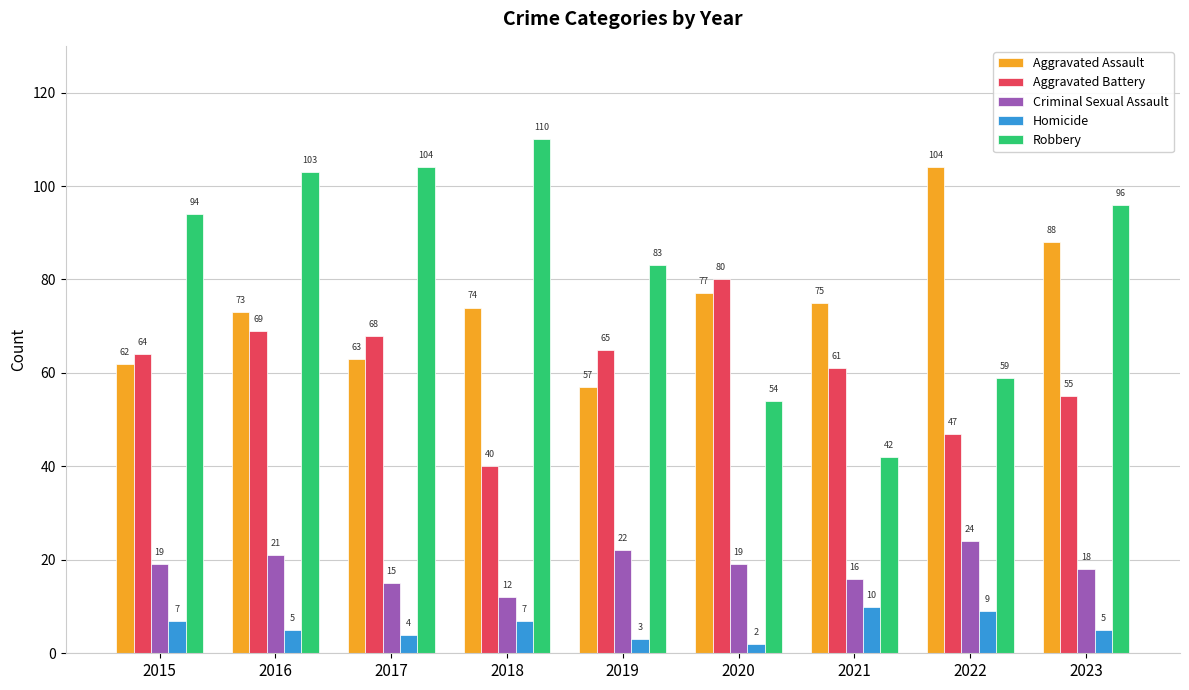

Reading left to right, what are all the values shown in this chart?

Aggravated Assault: 62	73	63	74	57	77	75	104	88
Aggravated Battery: 64	69	68	40	65	80	61	47	55
Criminal Sexual Assault: 19	21	15	12	22	19	16	24	18
Homicide: 7	5	4	7	3	2	10	9	5
Robbery: 94	103	104	110	83	54	42	59	96